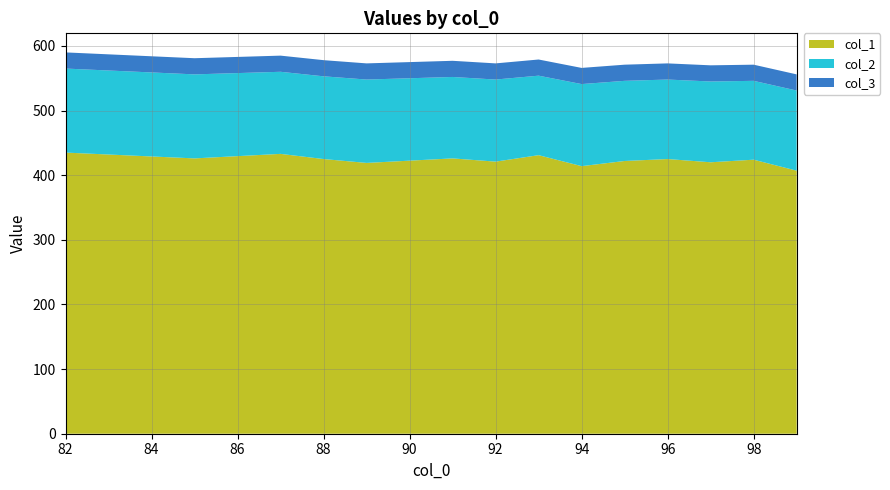

Reading right to left, transcribe all the data shown in this chart.

col_1: 99=407	98=424	97=420	96=425	95=422	94=414	93=431	92=421	91=426	89=419	88=425	87=433	85=426	84=429	83=432	82=435
col_2: 99=124	98=122	97=125	96=123	95=124	94=127	93=123	92=127	91=126	89=129	88=128	87=127	85=130	84=130	83=130	82=130
col_3: 99=25	98=25	97=25	96=25	95=25	94=25	93=25	92=25	91=25	89=25	88=25	87=25	85=25	84=25	83=25	82=25